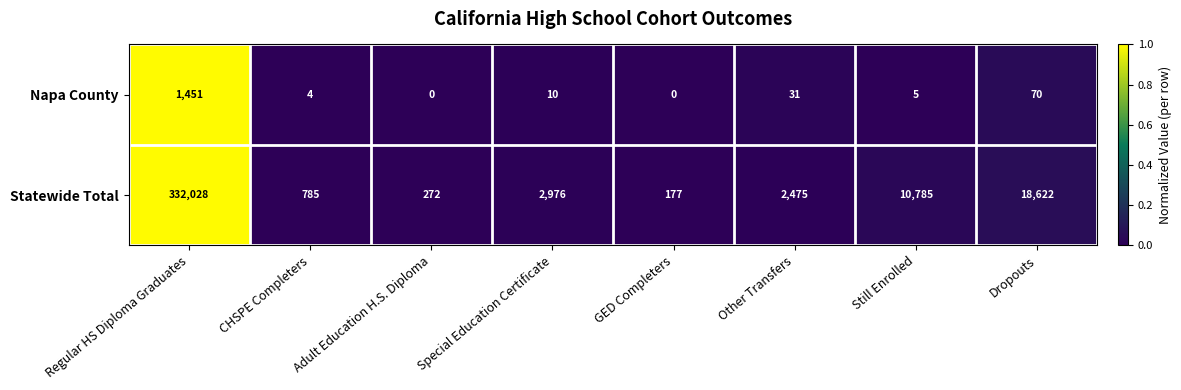

At which category is the sum across all series the highest?

Regular HS Diploma Graduates